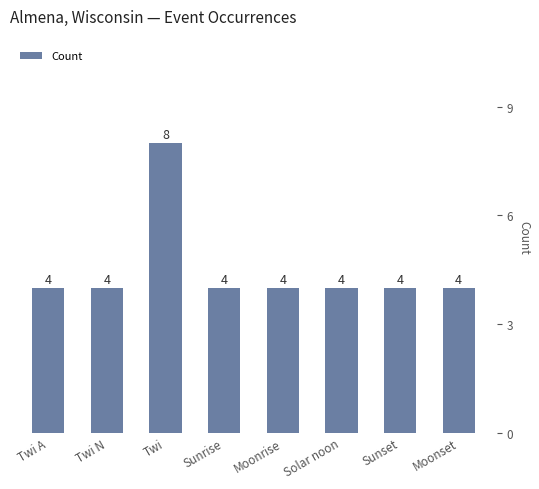

Reading right to left, extract all data points from this chart.

4	4	4	4	4	8	4	4